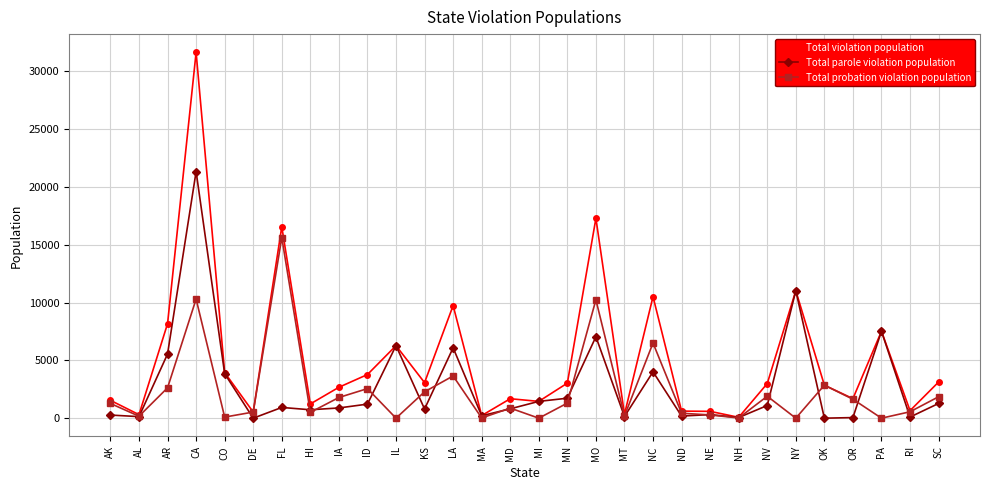

Which category has the highest value across all series?

CA